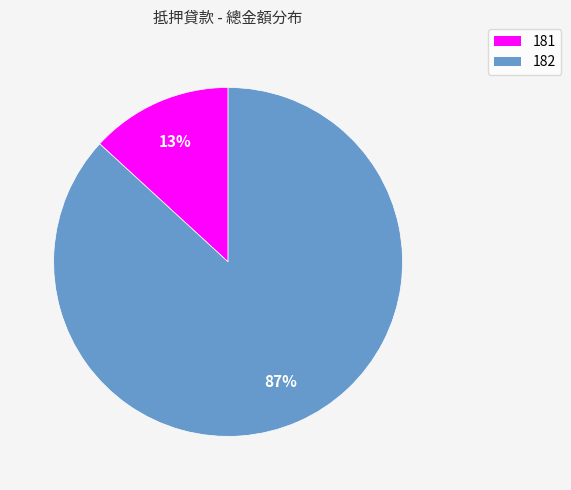

Does any single category account for the majority?

Yes